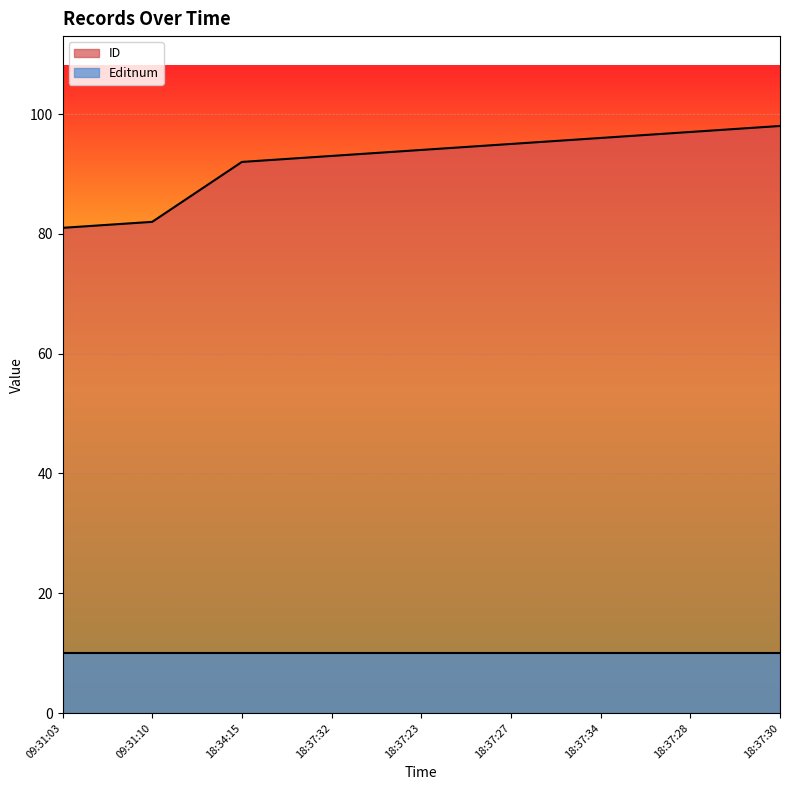

Which series has the largest range (max minus min)?

ID